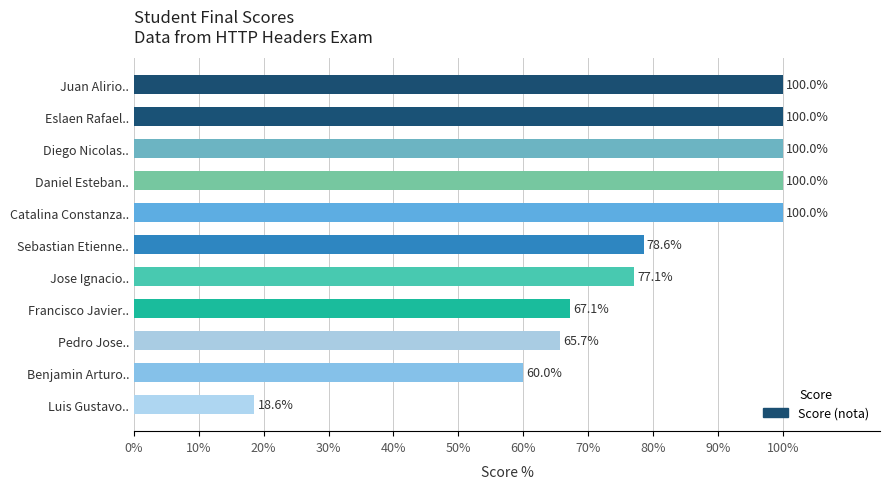

The value at Luis Gustavo.. is 18.6. True or false?

True